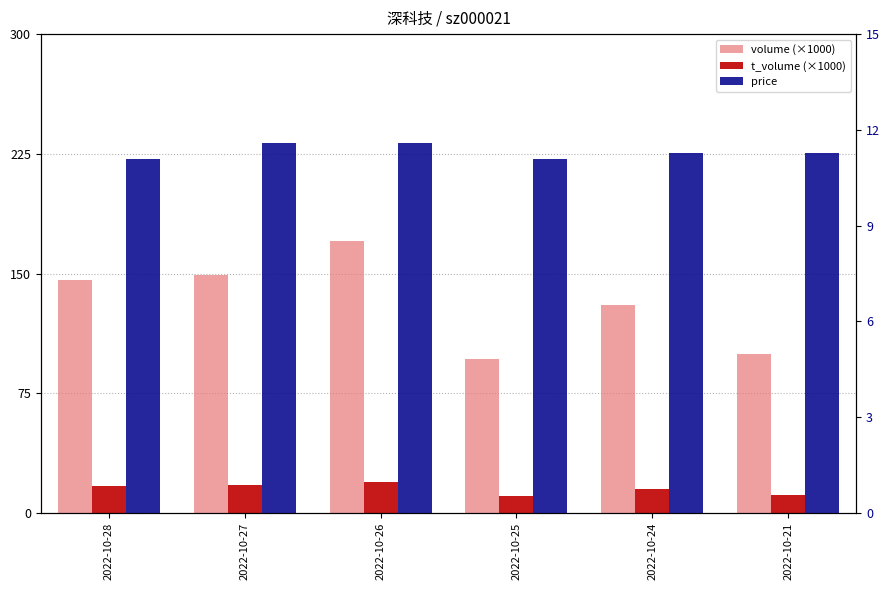

Are the bars grouped side by side (vs. stacked)?

Yes